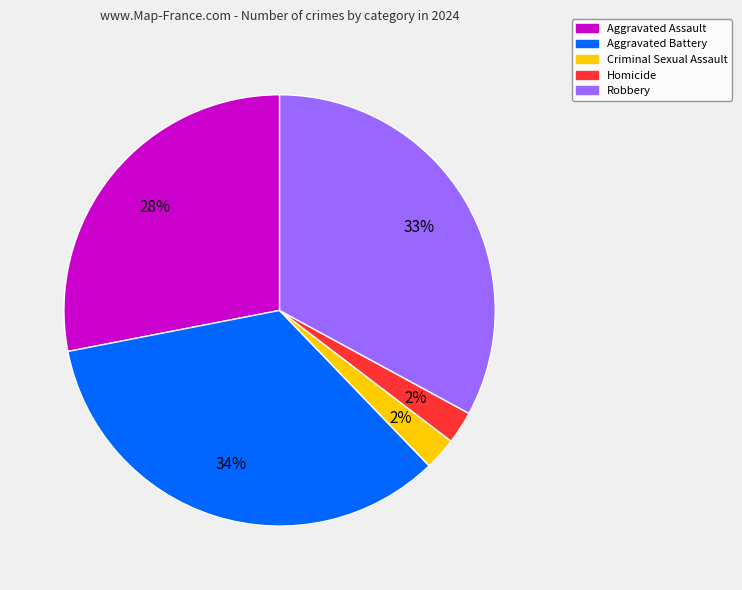

Is it true that Criminal Sexual Assault is 2% of the pie?

True